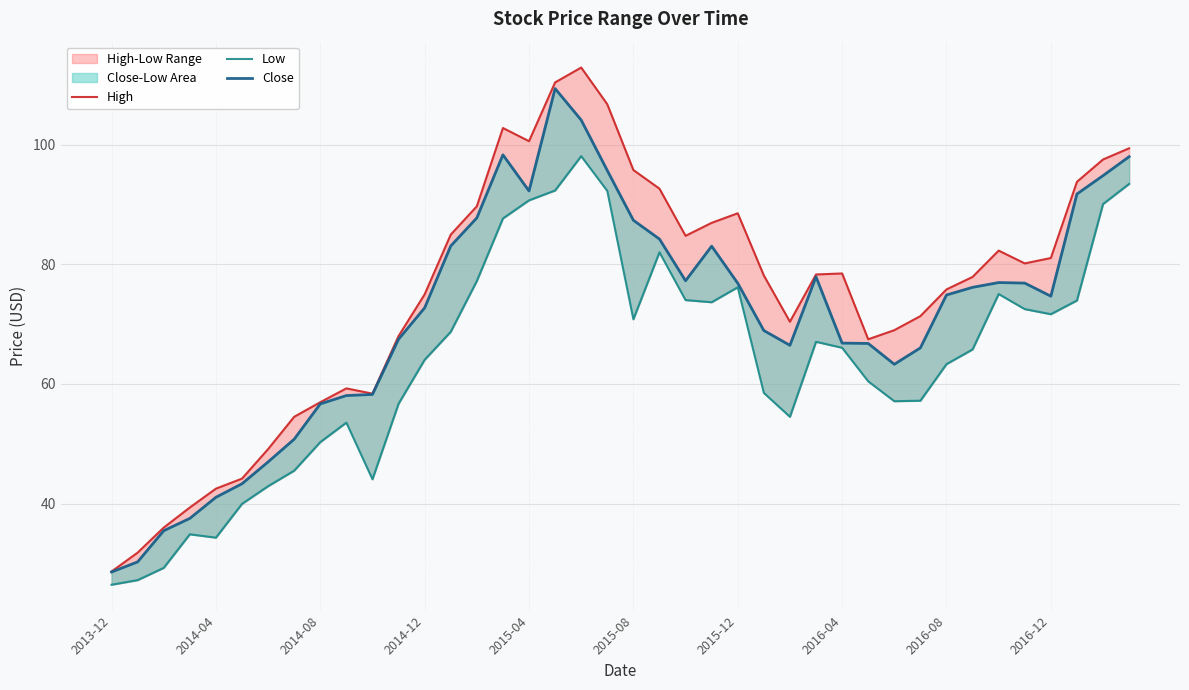

At how many categories does at least one series exceed 34?

38